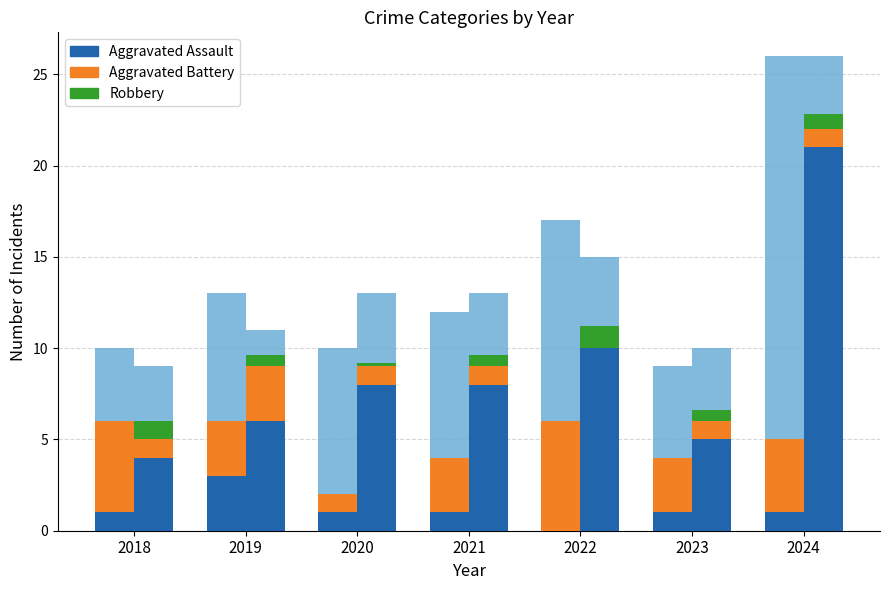

At which label does Aggravated Assault reach its minimum?

2022